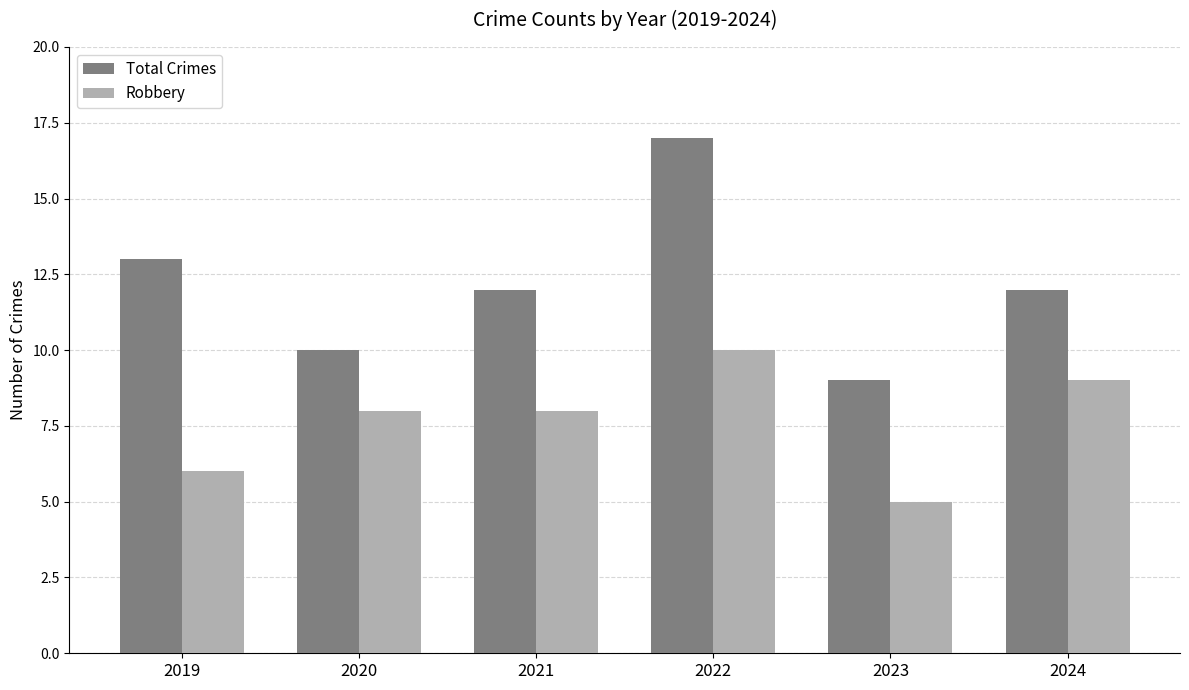

What is the value of the Robbery bar at the 3rd from the left?

8